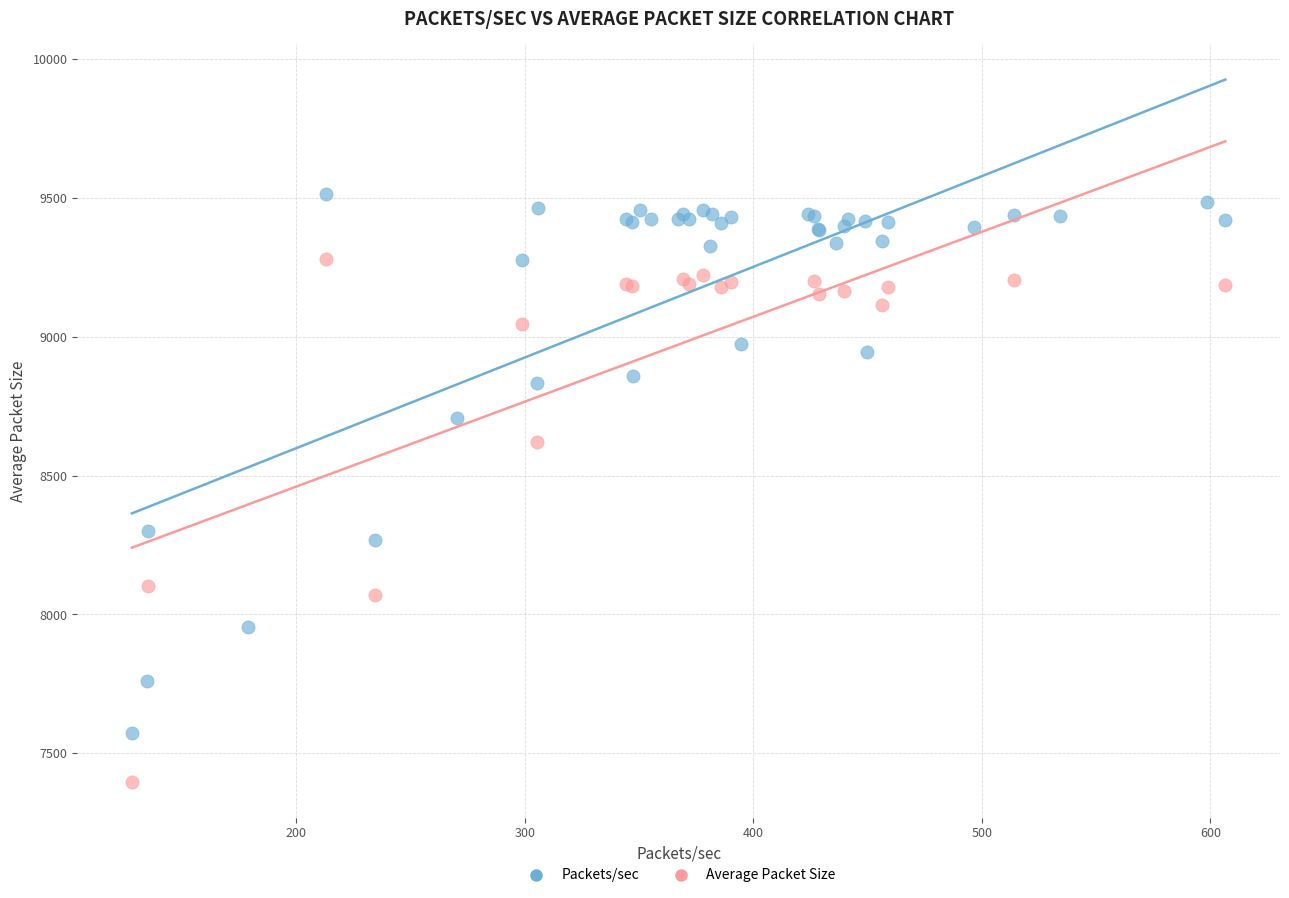

Which series reaches the maximum Y coordinate?

Packets/sec